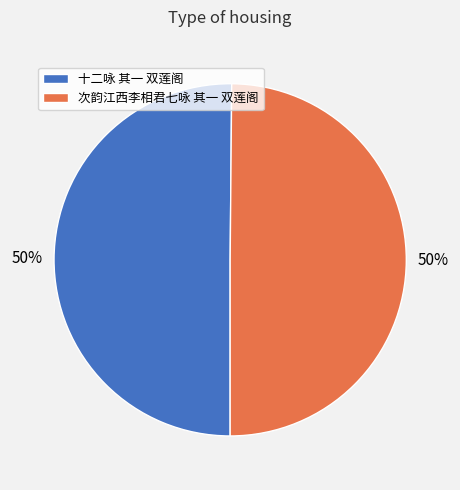

To the nearest percent, what is the combined percentage of 次韵江西李相君七咏 其一 双莲阁 and 十二咏 其一 双莲阁?

100%